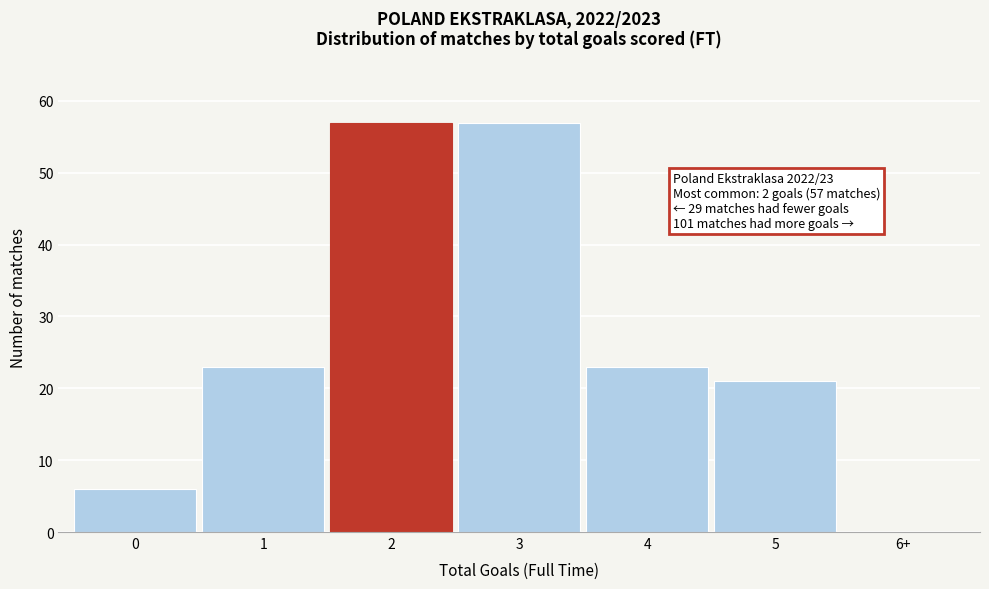

Reading right to left, what are all the values shown in this chart?

6+=0	5=21	4=23	3=57	2=57	1=23	0=6